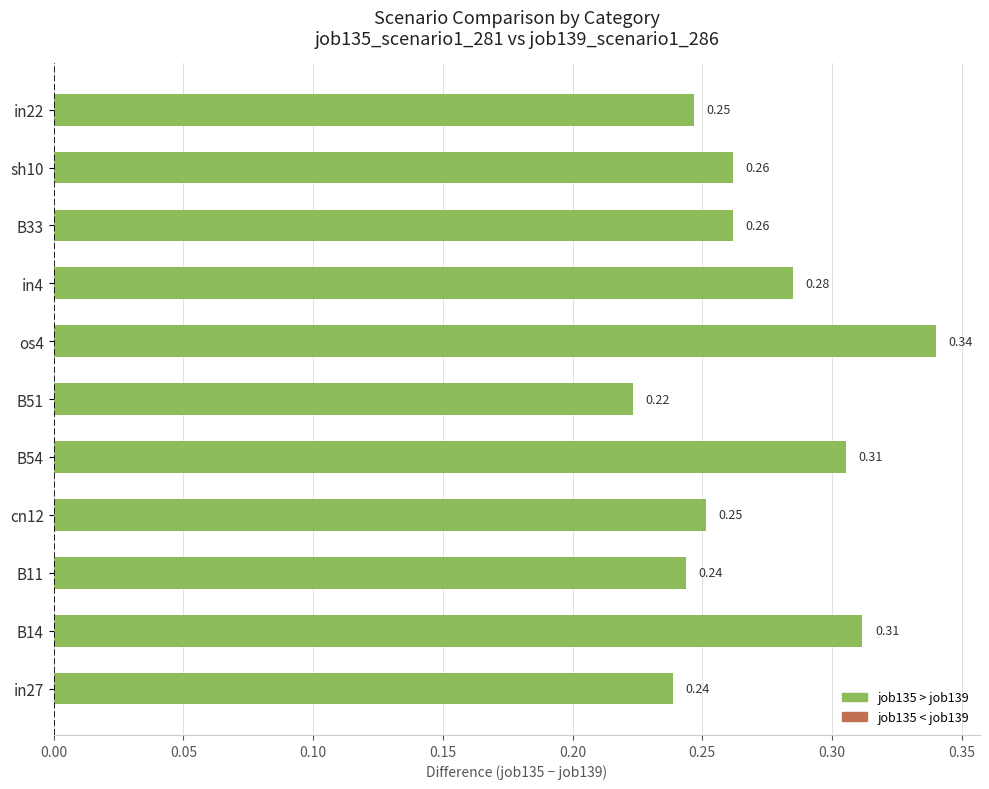

Which label corresponds to the largest value in the chart?

os4